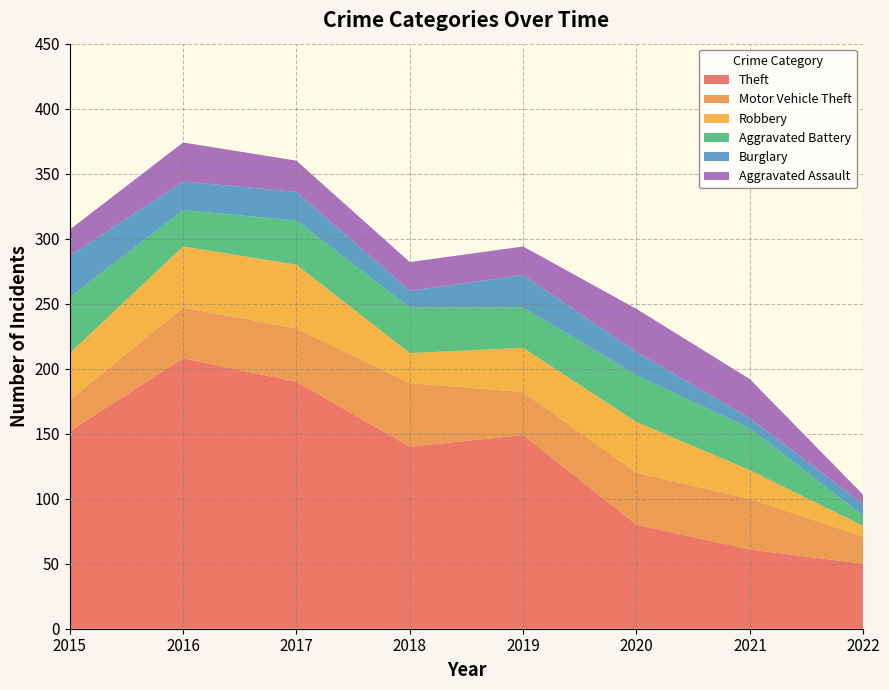

Reading right to left, transcribe all the data shown in this chart.

Theft: 2022=50	2021=61	2020=80	2019=149	2018=140	2017=190	2016=208	2015=152
Motor Vehicle Theft: 2022=21	2021=39	2020=40	2019=33	2018=49	2017=41	2016=39	2015=24
Robbery: 2022=8	2021=22	2020=39	2019=34	2018=23	2017=49	2016=47	2015=36
Aggravated Battery: 2022=8	2021=32	2020=36	2019=31	2018=35	2017=34	2016=28	2015=43
Burglary: 2022=9	2021=8	2020=18	2019=25	2018=13	2017=22	2016=22	2015=32
Aggravated Assault: 2022=7	2021=30	2020=33	2019=22	2018=22	2017=24	2016=30	2015=20